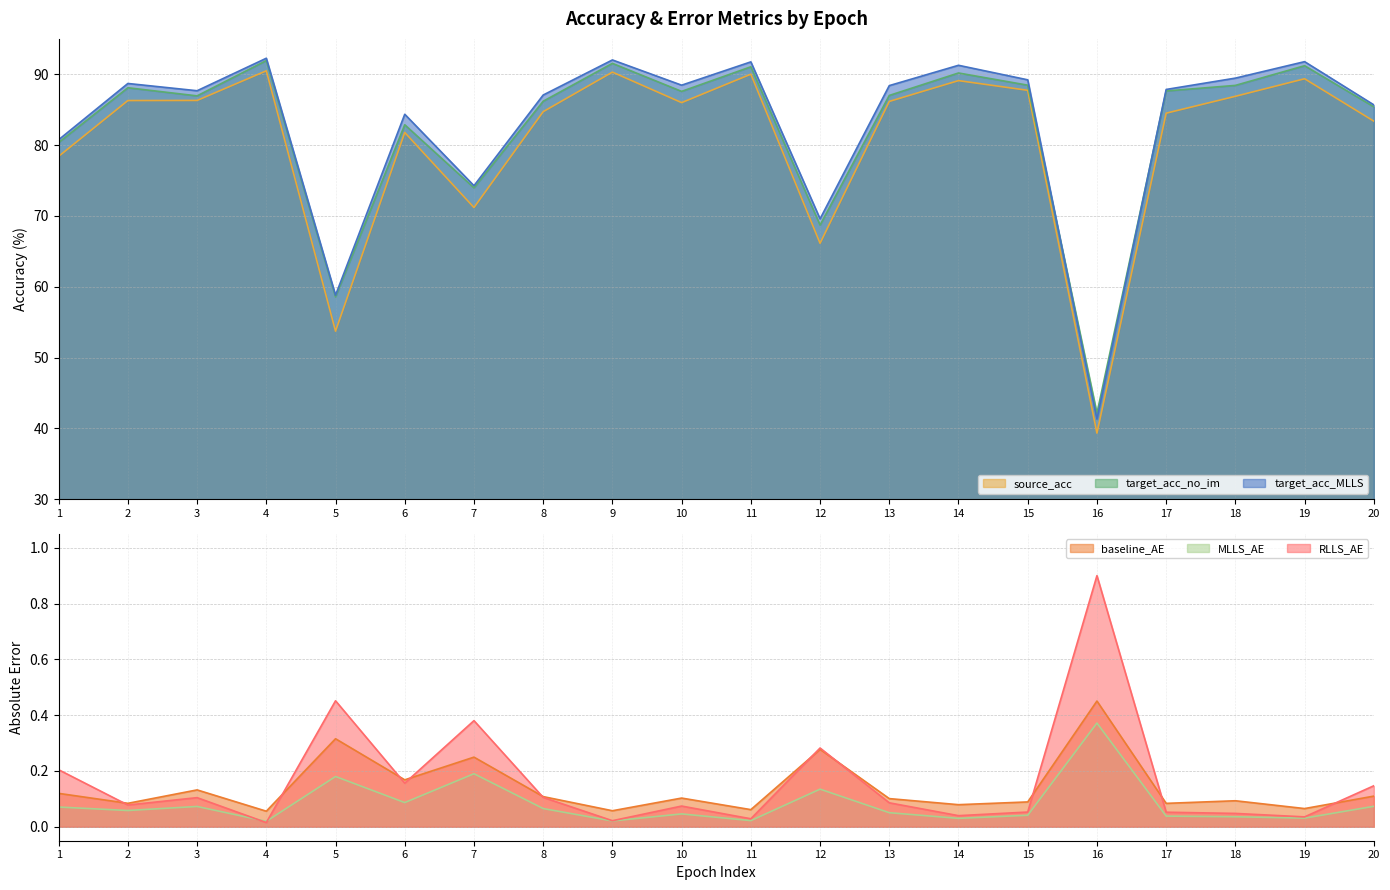

What is the minimum value for target_acc_MLLS?

41.3